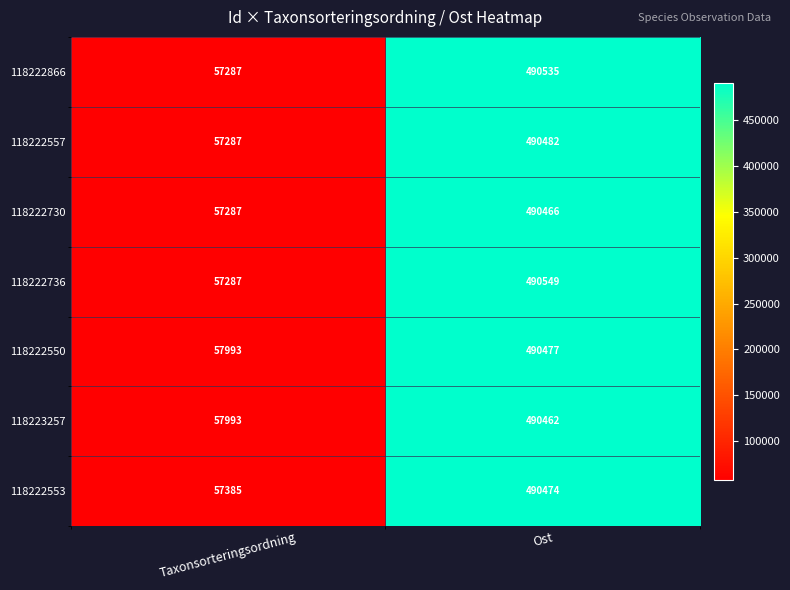

The value of 118222730 at Ost is 277559. True or false?

False